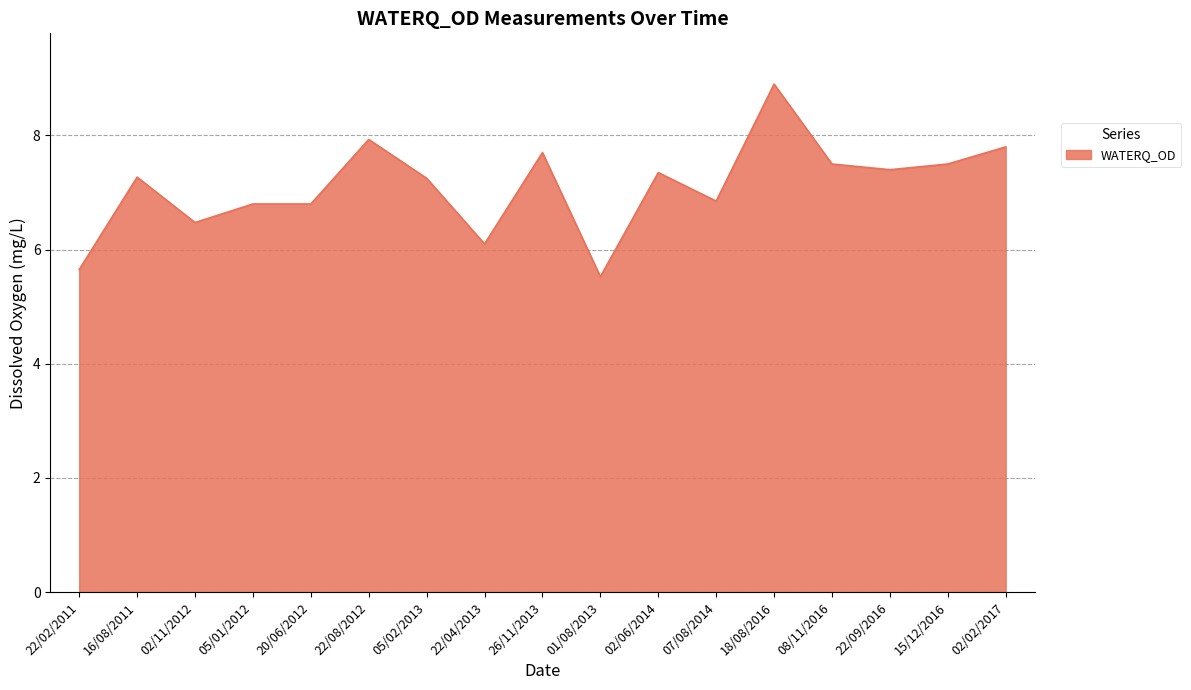

At which category does the data reach its first local peak?

16/08/2011